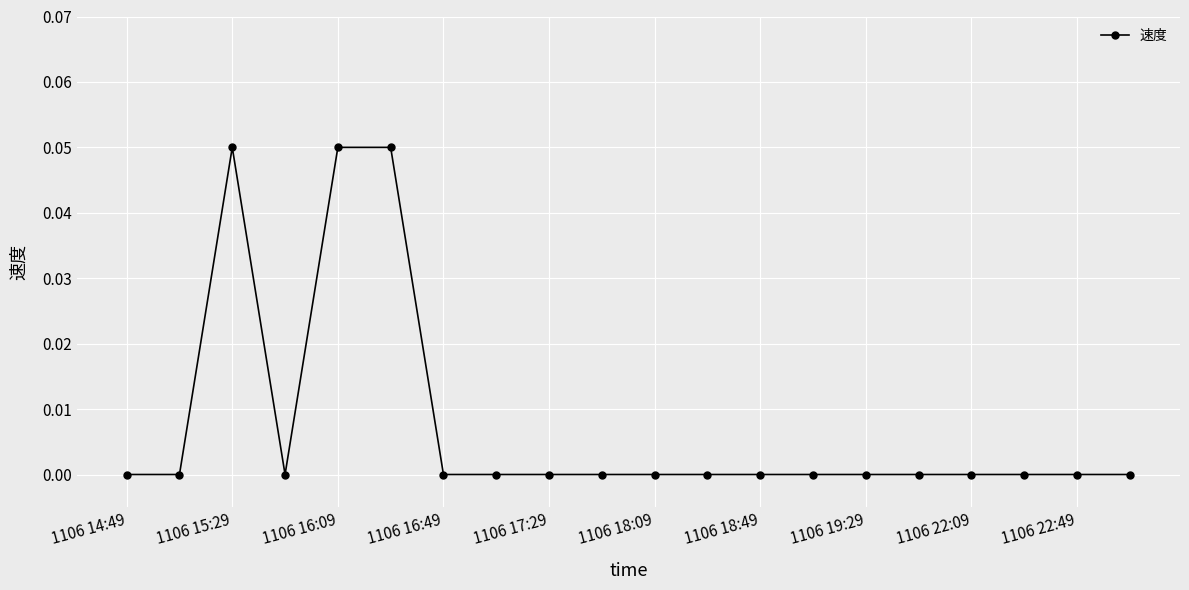

What is the sum of all values?

0.2